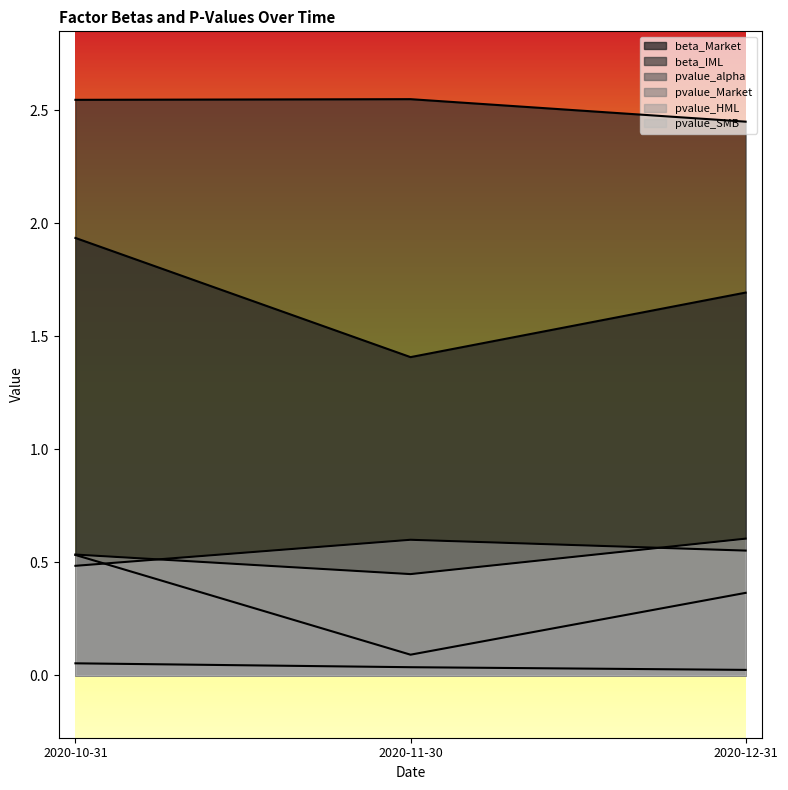

Where is beta_IML nearest to the value 2?

2020-12-31